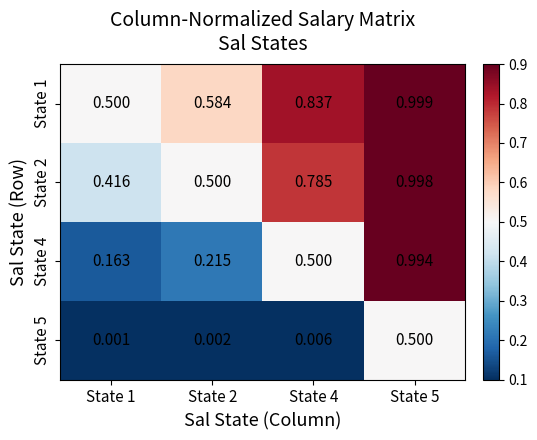

Is the value of State 1 at State 1 greater than the value of State 4 at State 1?

Yes